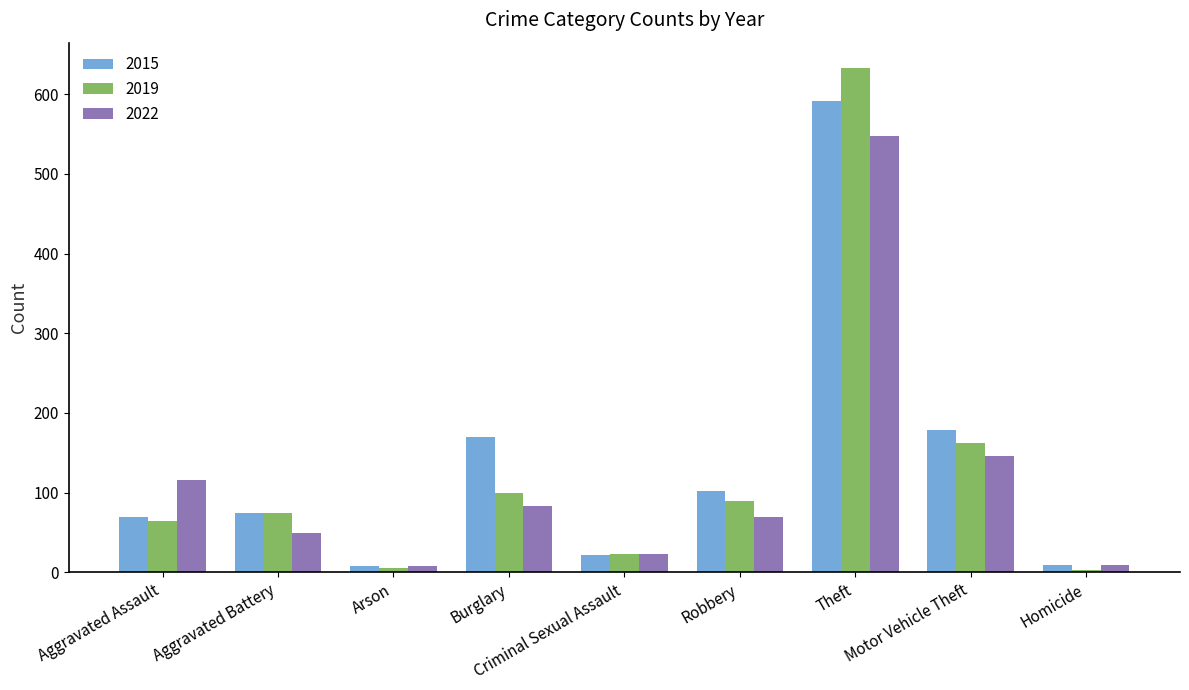

What is the value of the 2019 bar at the 4th from the left?

100